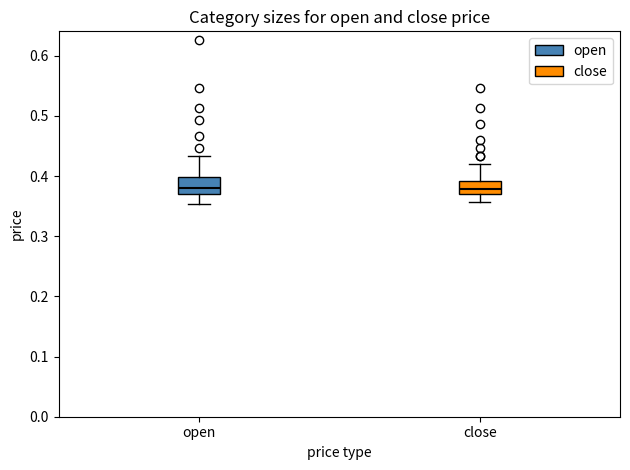

Where does the lower whisker of the box for close end on the y-axis? The values are not printed on the chart, so give them approximately, as read against the axis.

0.36